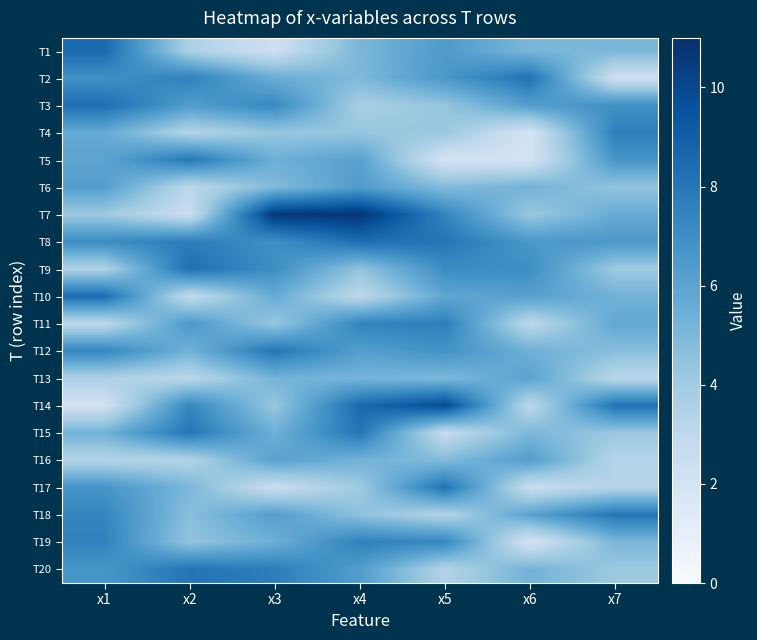

Which series has the largest range (max minus min)?

T7